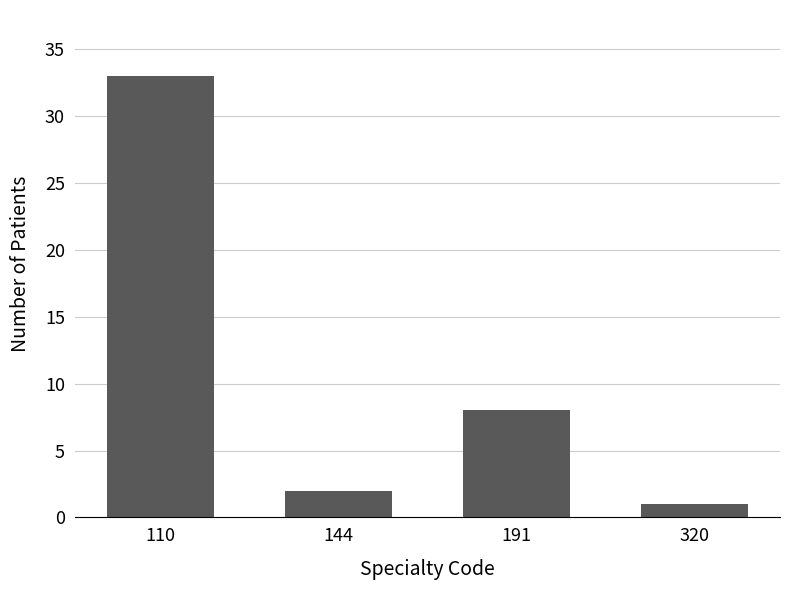

How many data points are less than 8?

2